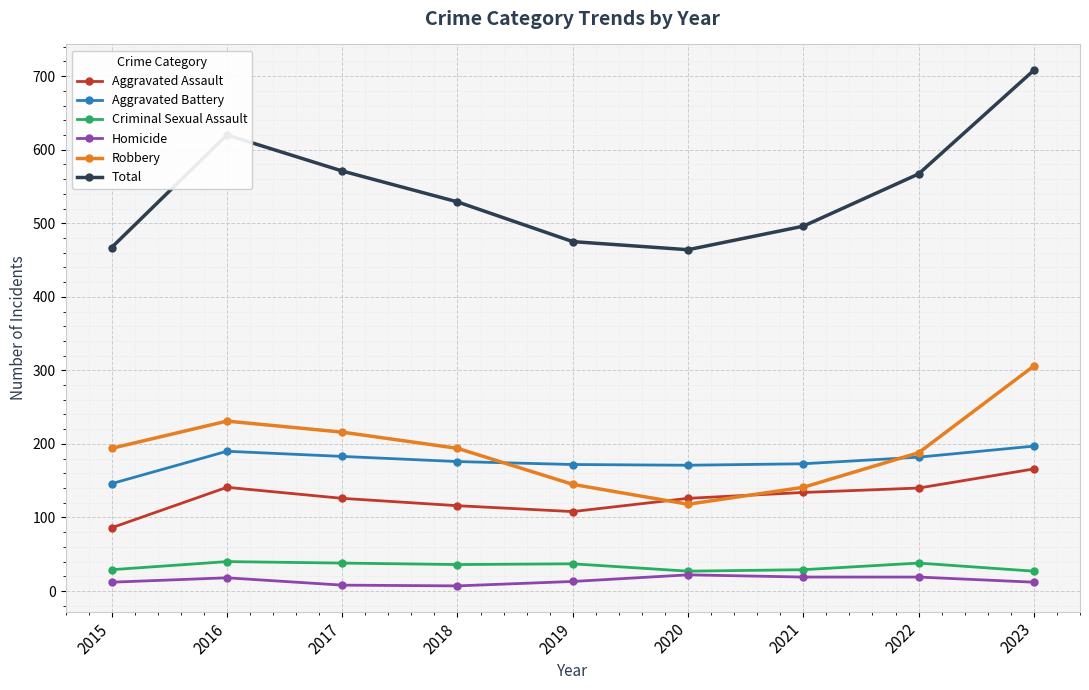

What is the sum of the Aggravated Assault values at 2023 and 2020?

292